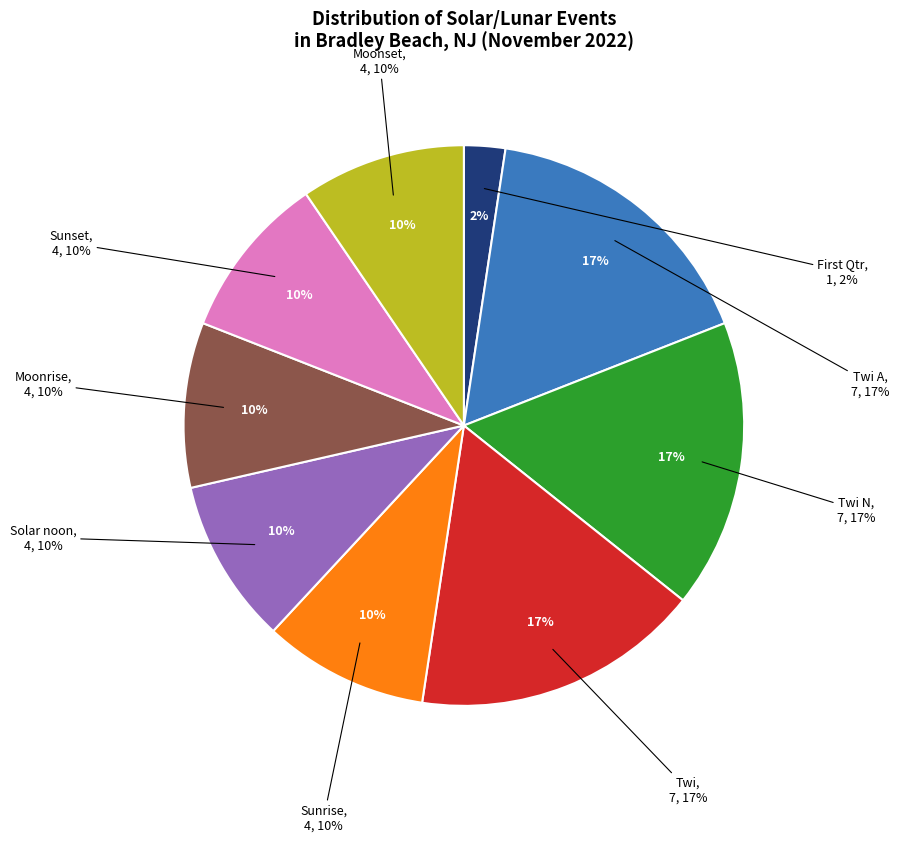

Is there a majority slice in this chart?

Yes